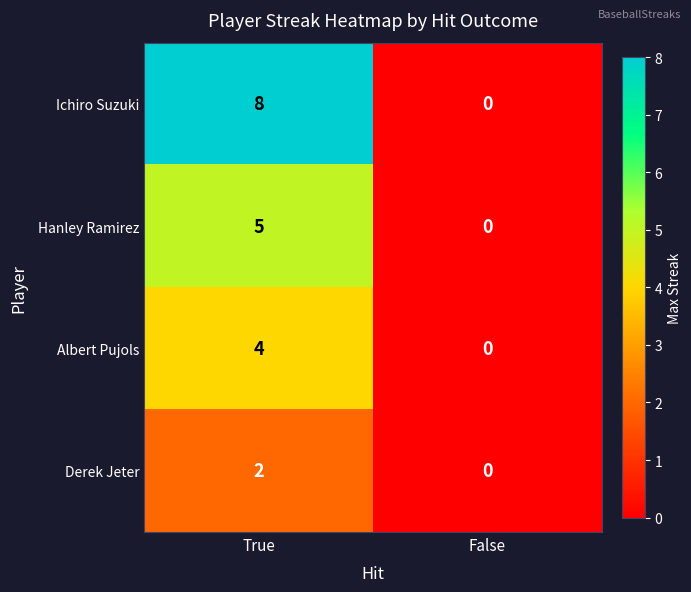

At how many categories does at least one series exceed 2?

1